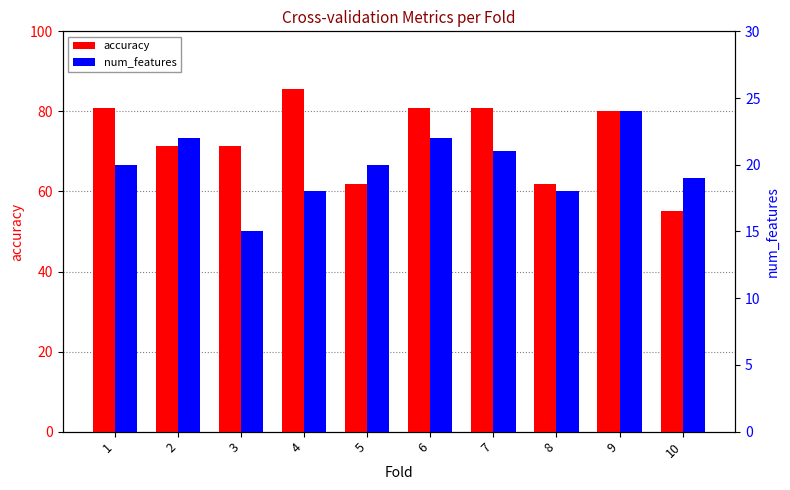

At which label is accuracy closest to 70?

2